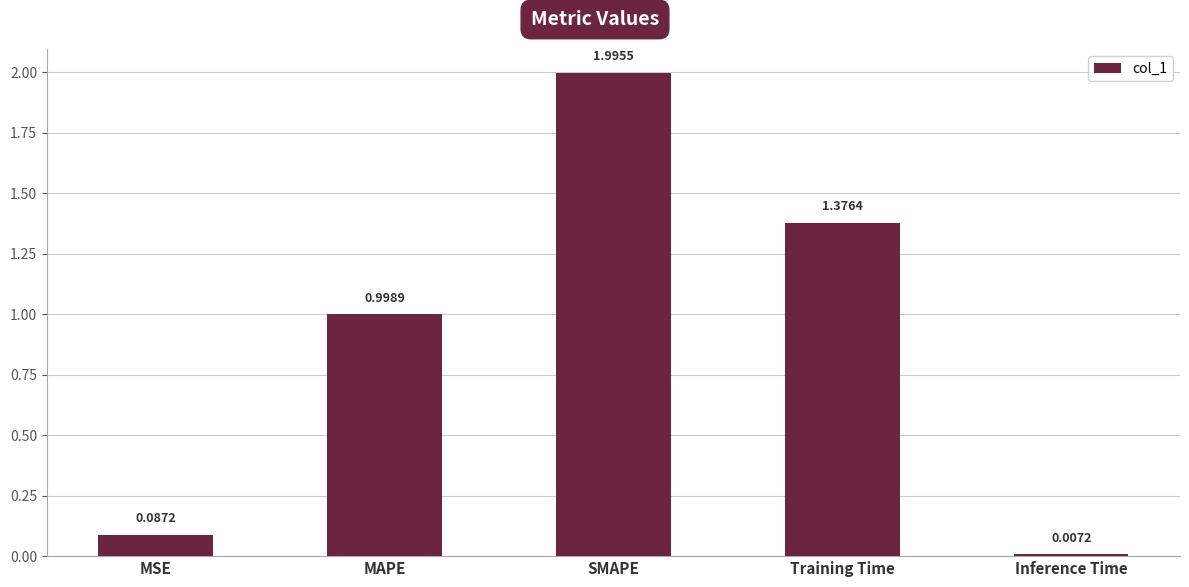

What is the label of the 3rd bar from the right?

SMAPE